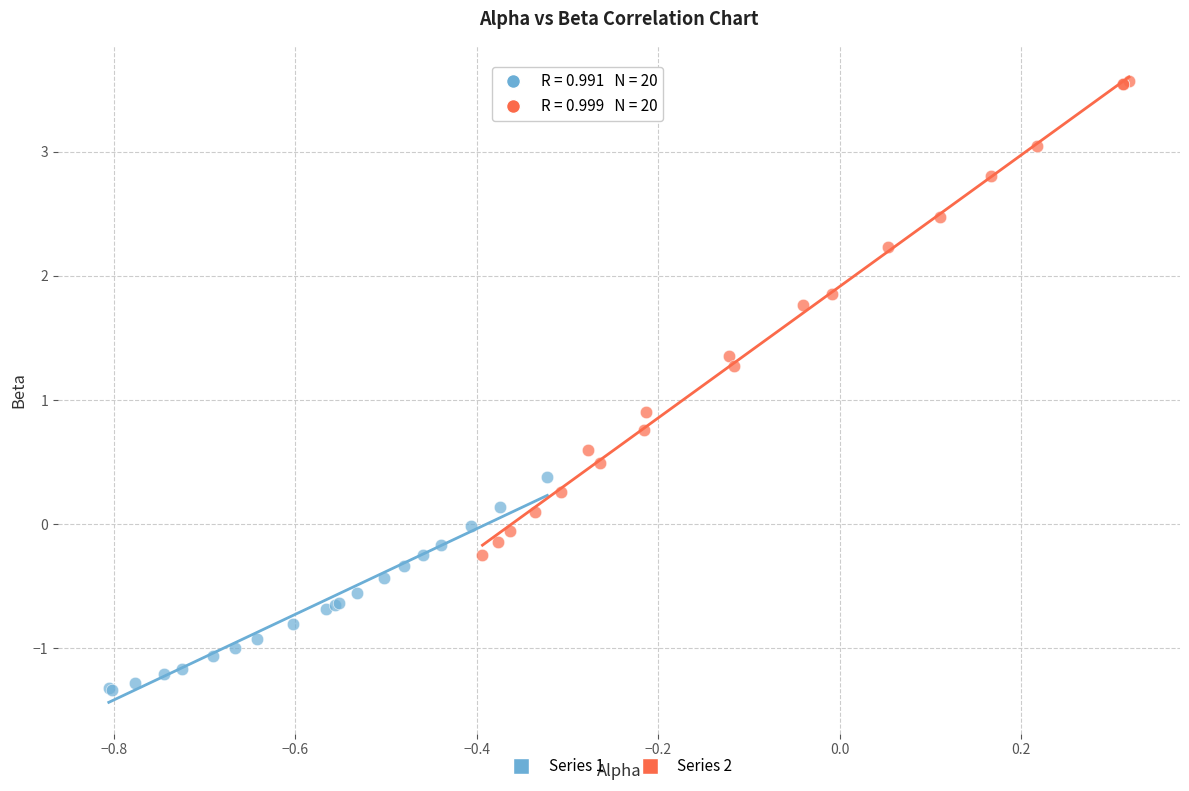

Which series has the widest spread of Y values?

Series 2